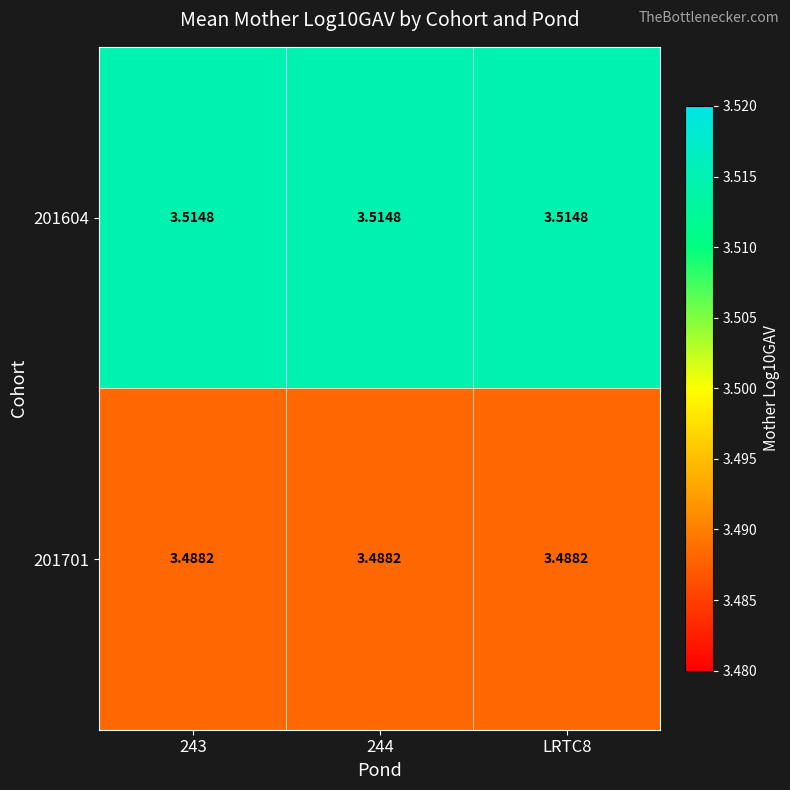

Is the value of 201701 at 244 greater than the value of 201604 at LRTC8?

No